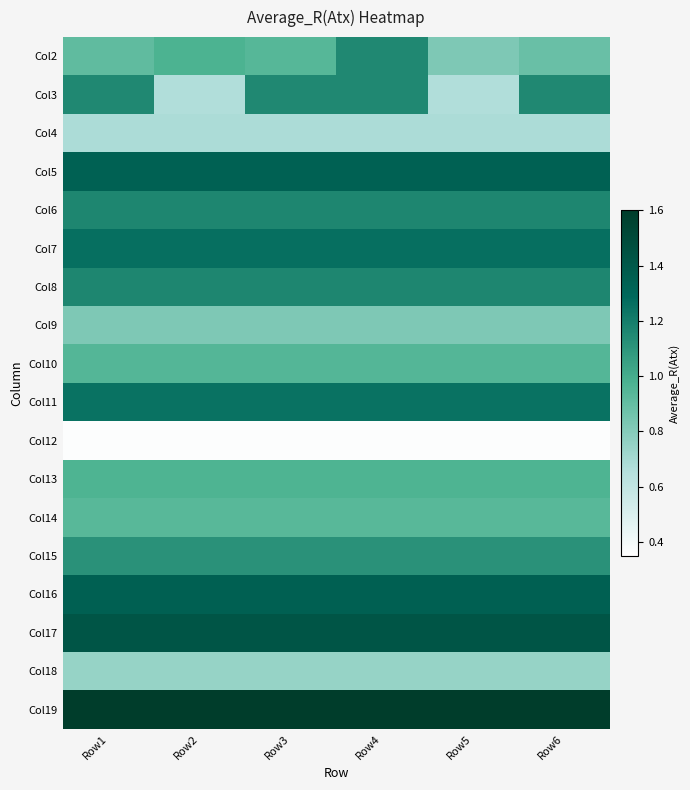

Which category has the lowest value across all series?

Row1